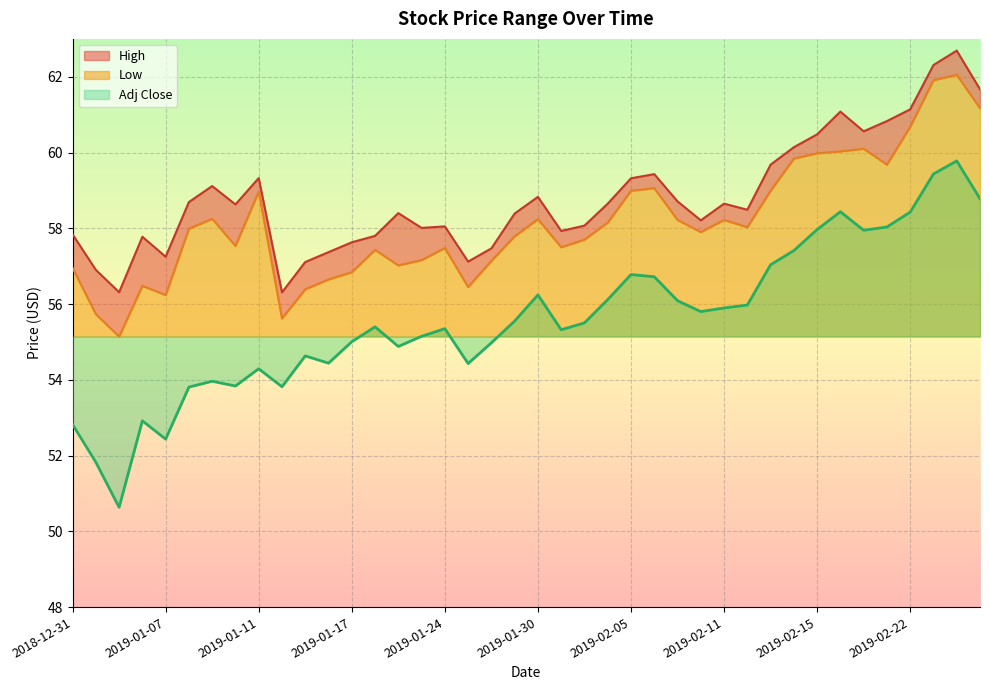

What is the label of the 5th point from the left?

2019-01-07